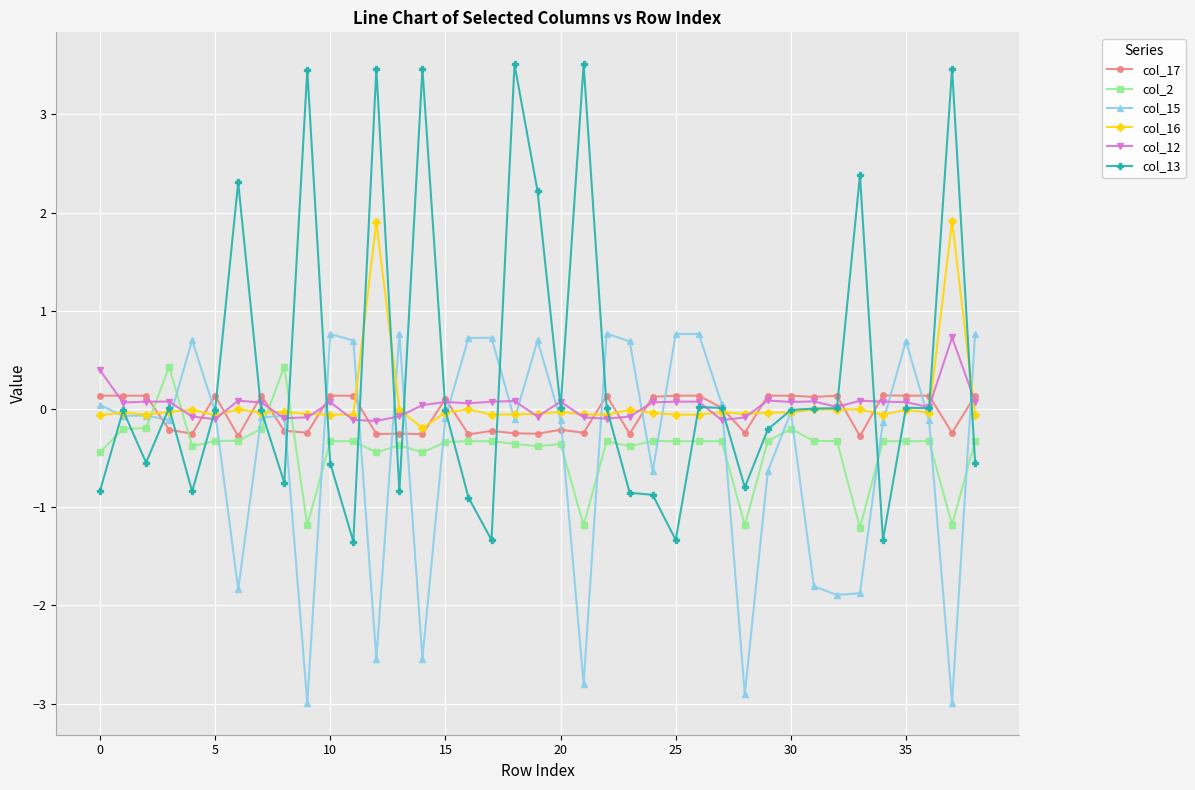

Which series has the widest spread of values?

col_13